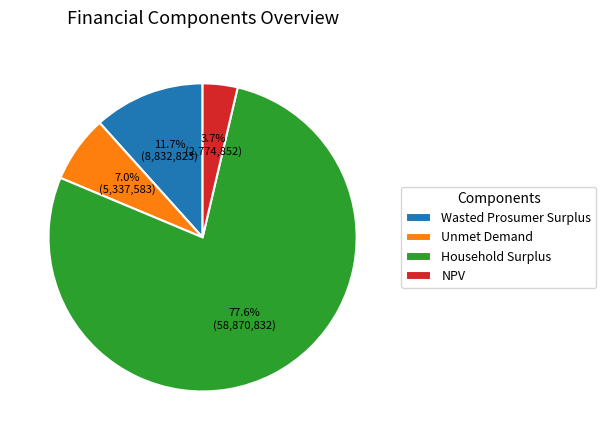

Is the sum of Wasted Prosumer Surplus and NPV greater than half?

No